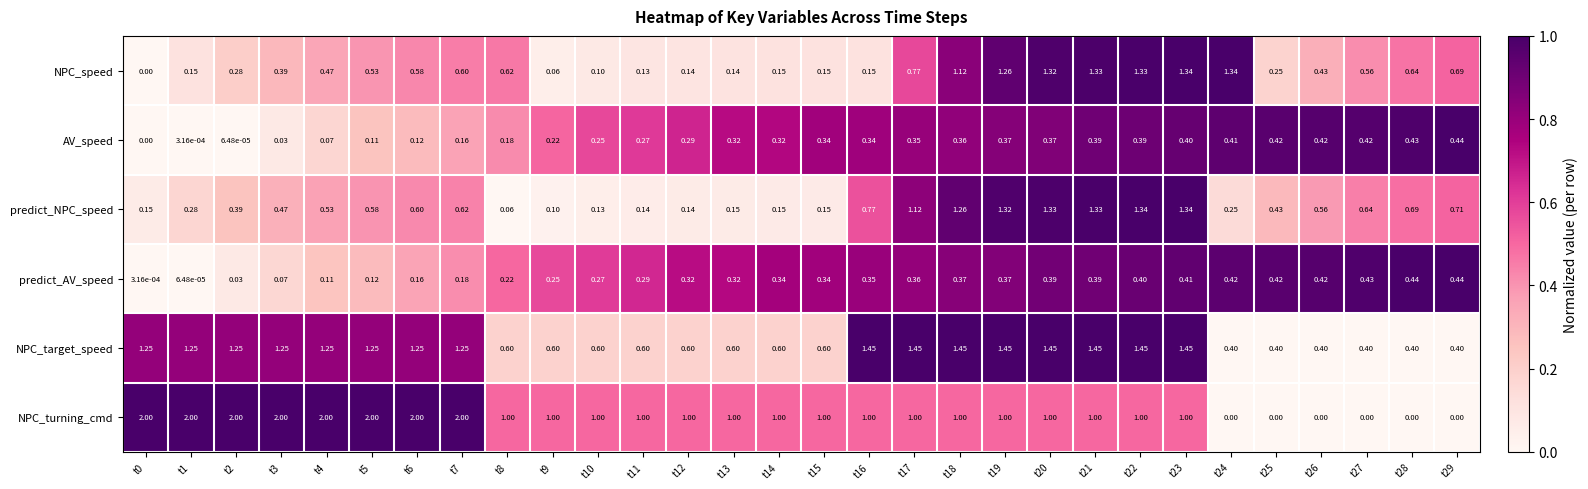

Between t18 and t25, which series saw the biggest shift?

NPC_target_speed